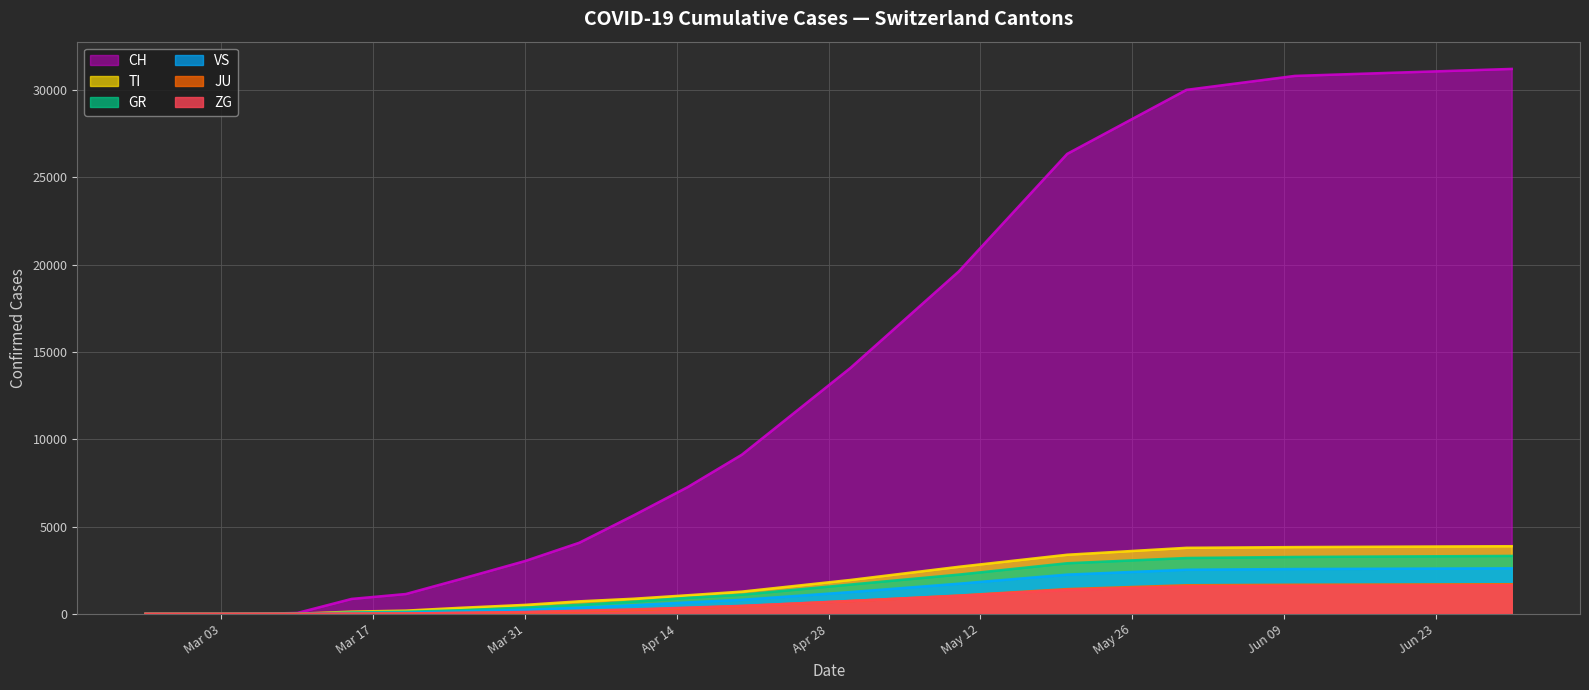

What is the maximum value for ZG?

1640